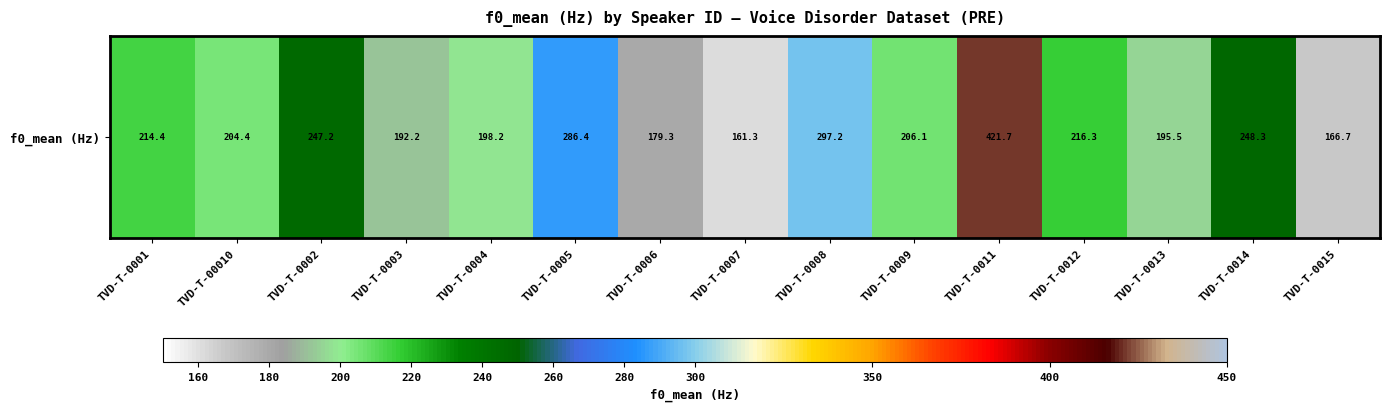

Is it true that the value at TVD-T-0009 is 44.1?

False